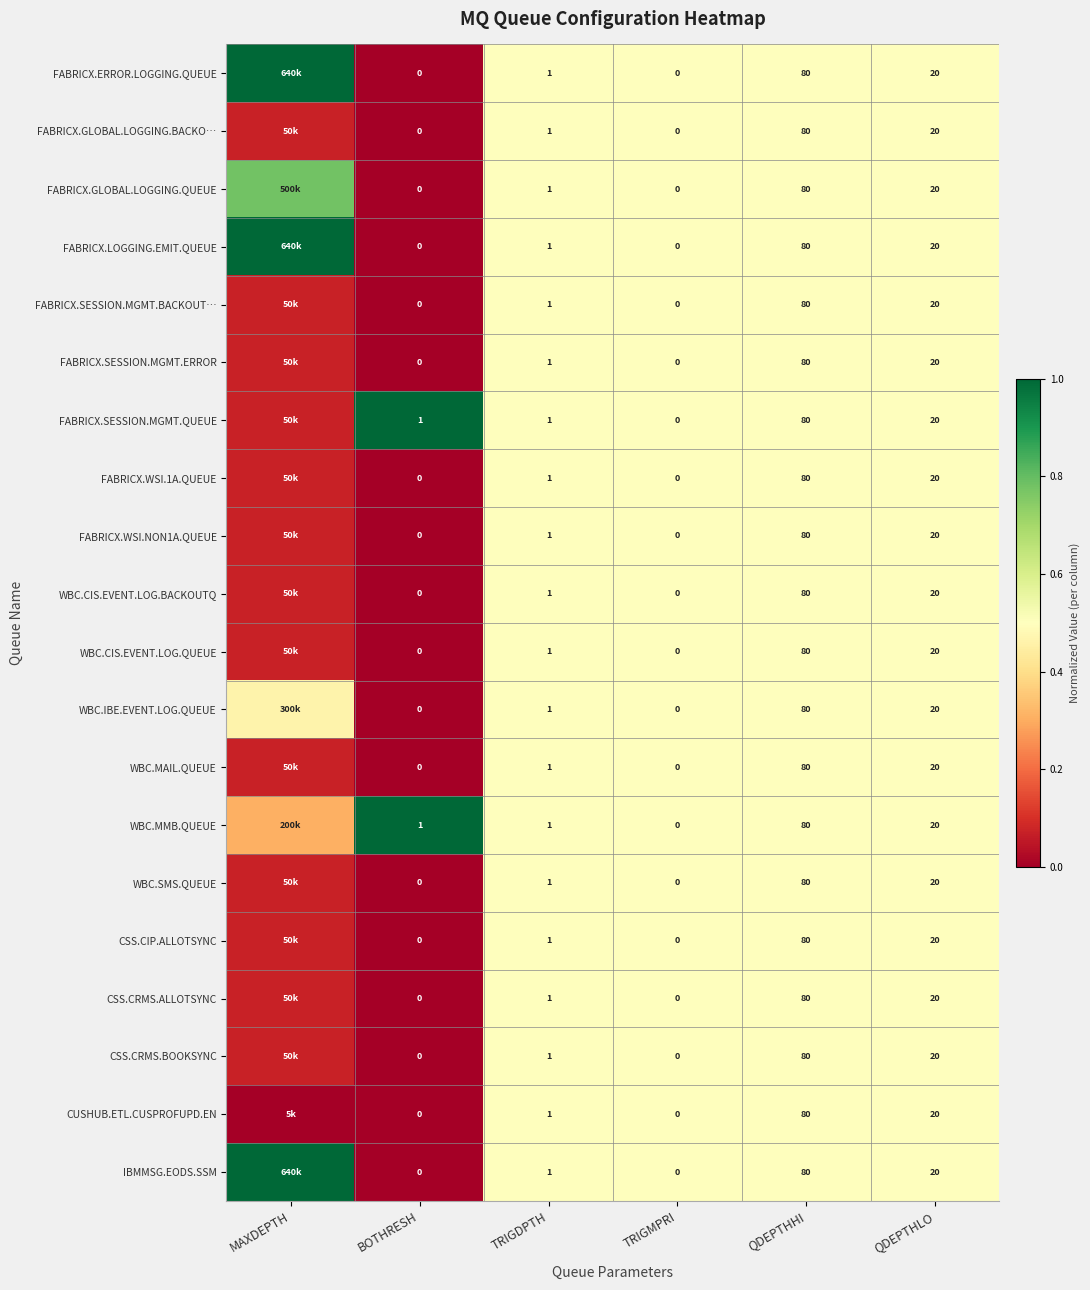

Which label corresponds to the largest value in the chart?

MAXDEPTH